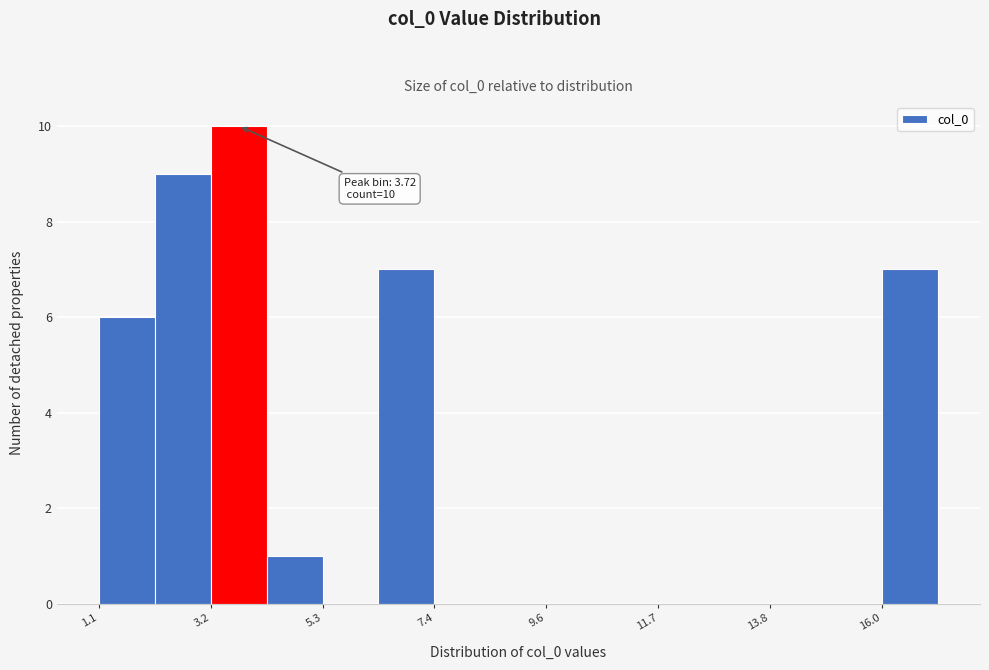

Around what value on the x-axis is the tallest bar? Give the approximate position of its centre, as read against the axis.

3.5